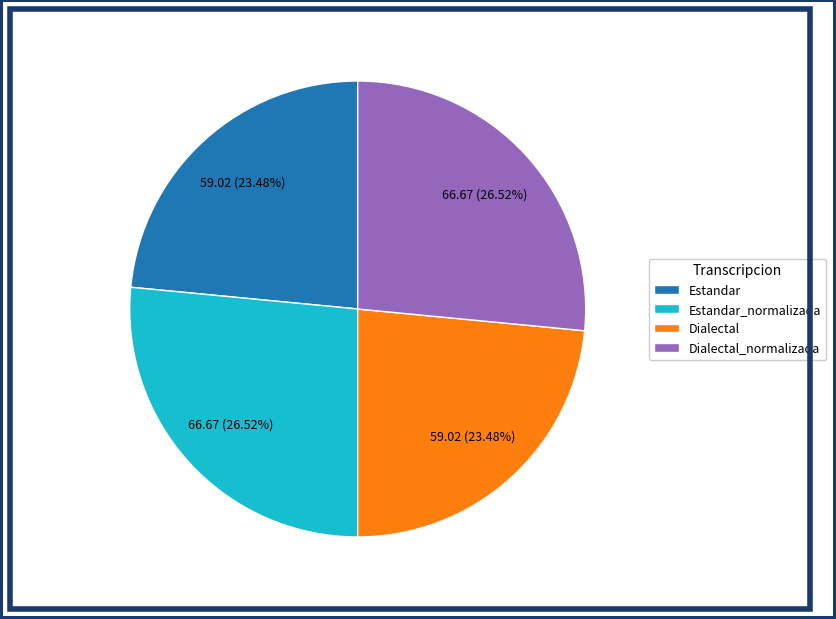

What percentage do Dialectal_normalizada and Estandar_normalizada together represent?

53.0%